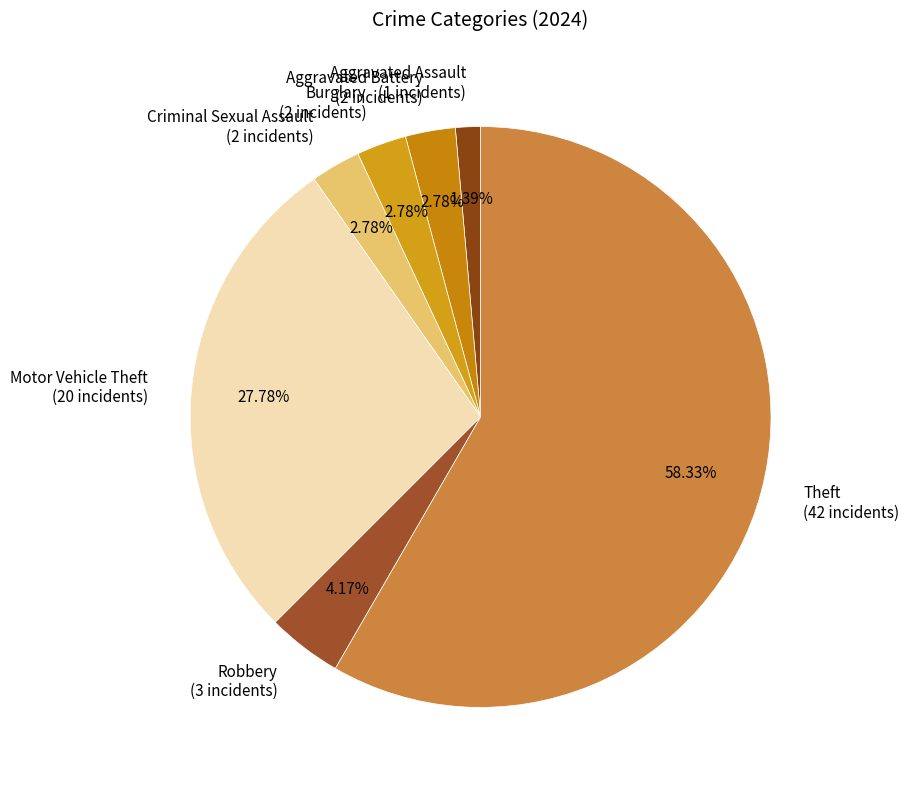

What is the largest slice in the pie chart?

Theft